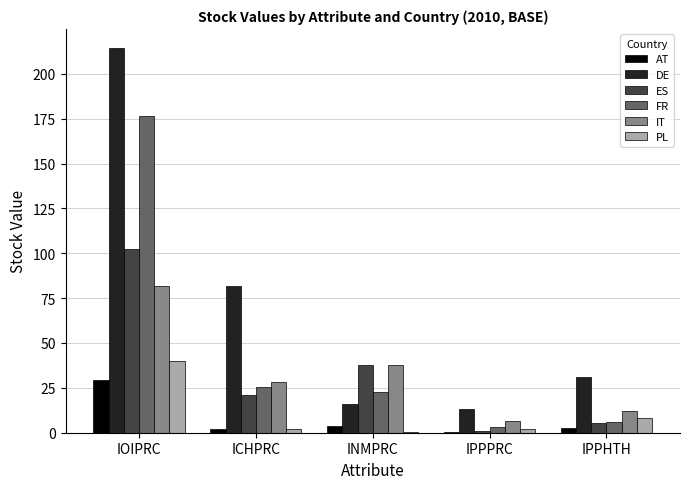

Are the bars horizontal?

No